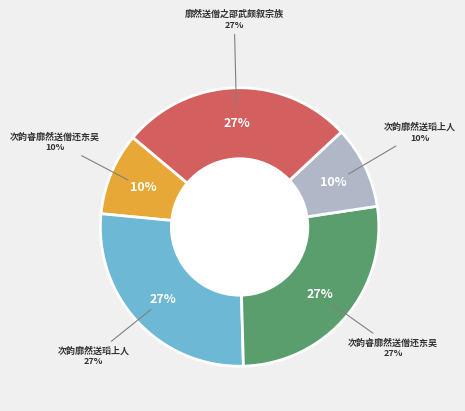

How many segments does this pie chart have?

5